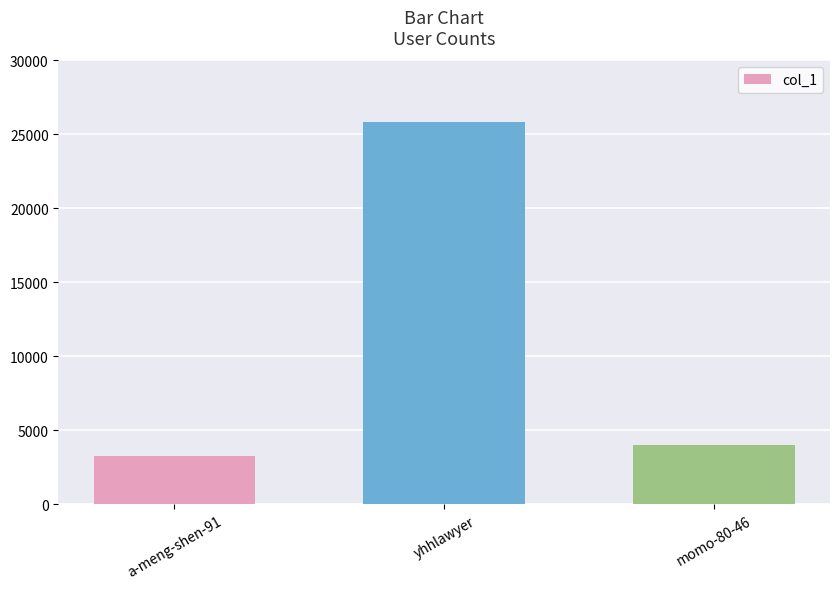

List the labels in order of value, largest first.

yhhlawyer, momo-80-46, a-meng-shen-91